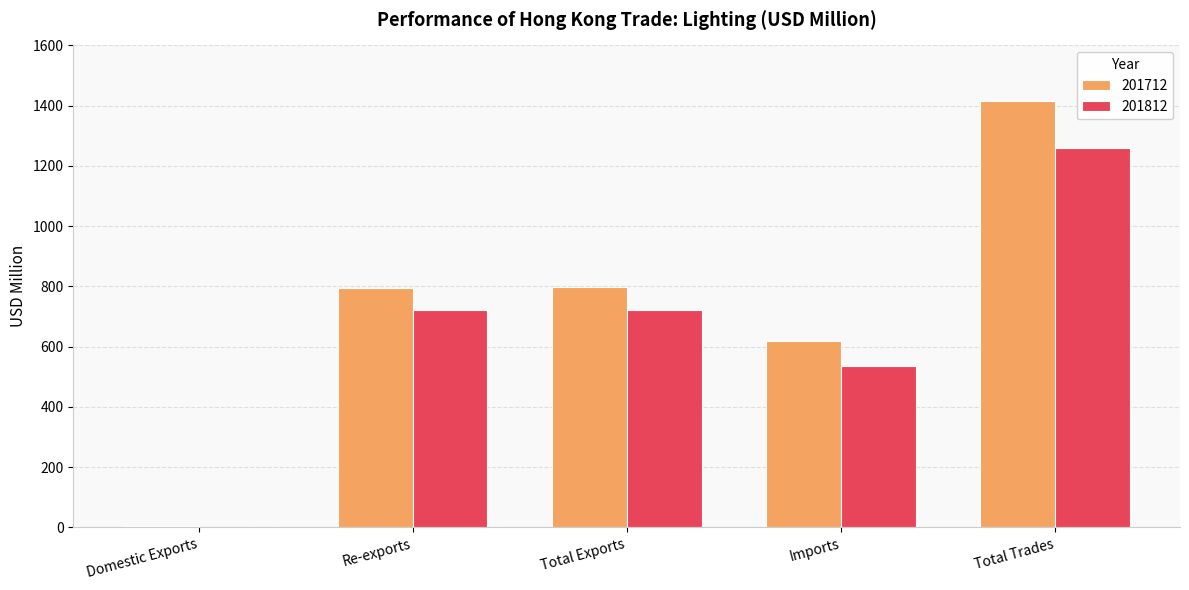

Is the value of 201812 at Total Trades greater than the value of 201712 at Total Exports?

Yes